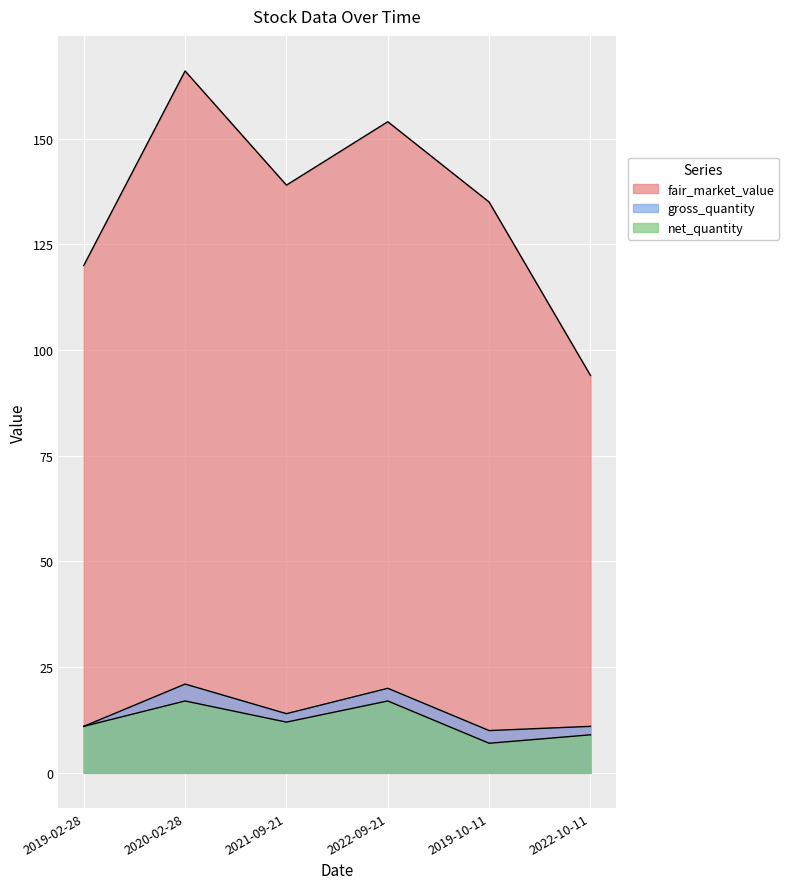

What is the value of the gross_quantity point at the 3rd from the left?

14